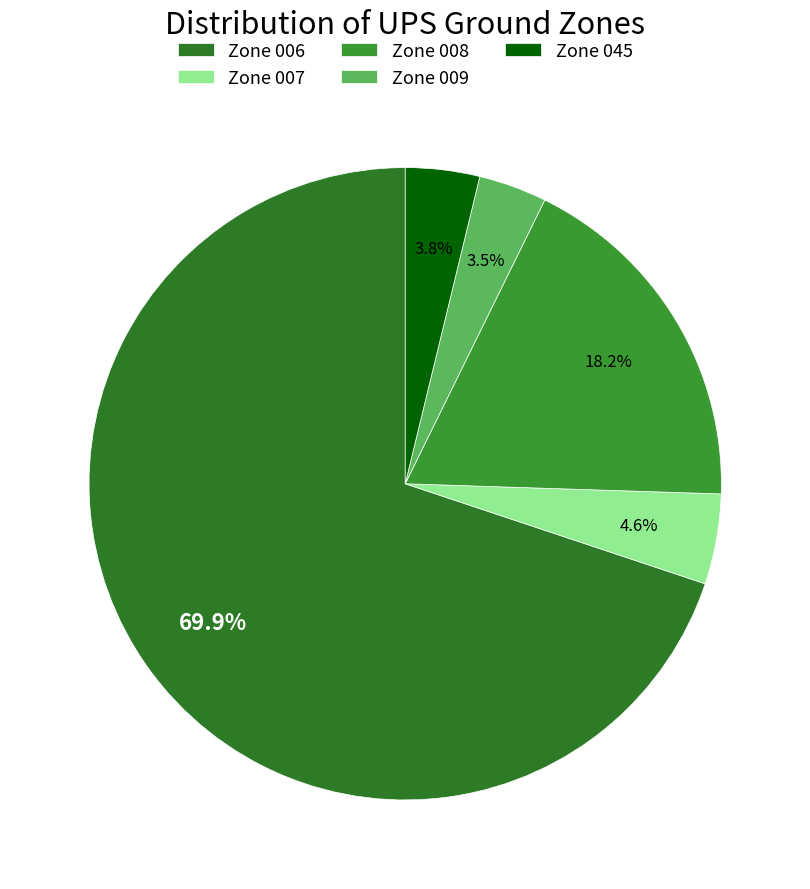

To the nearest percent, what is the difference between the largest and smallest slice percentages?

66%